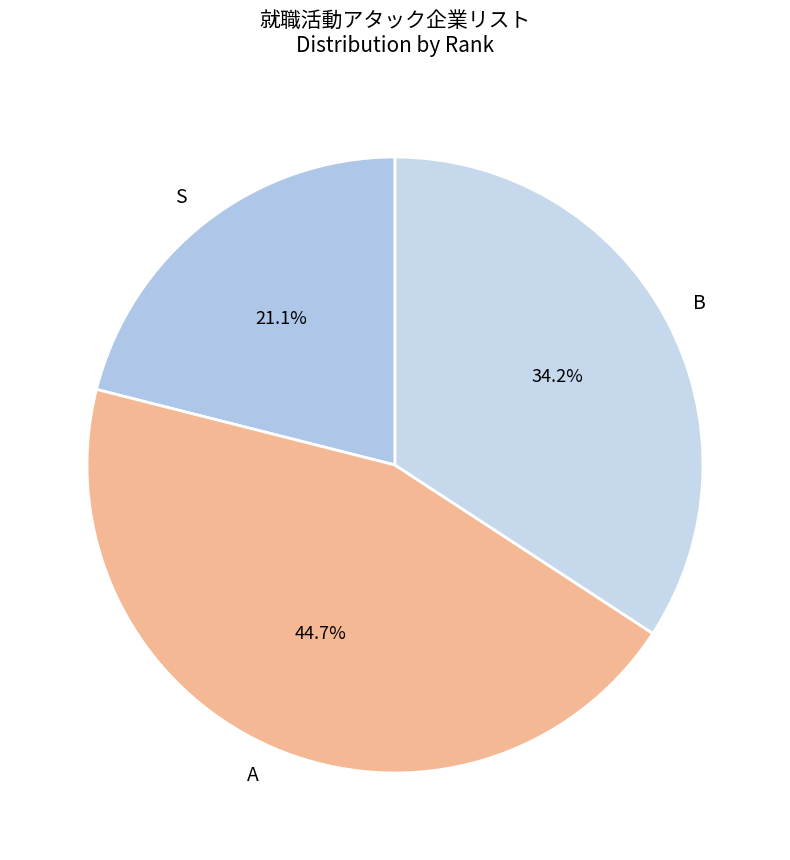

Is there a majority slice in this chart?

No